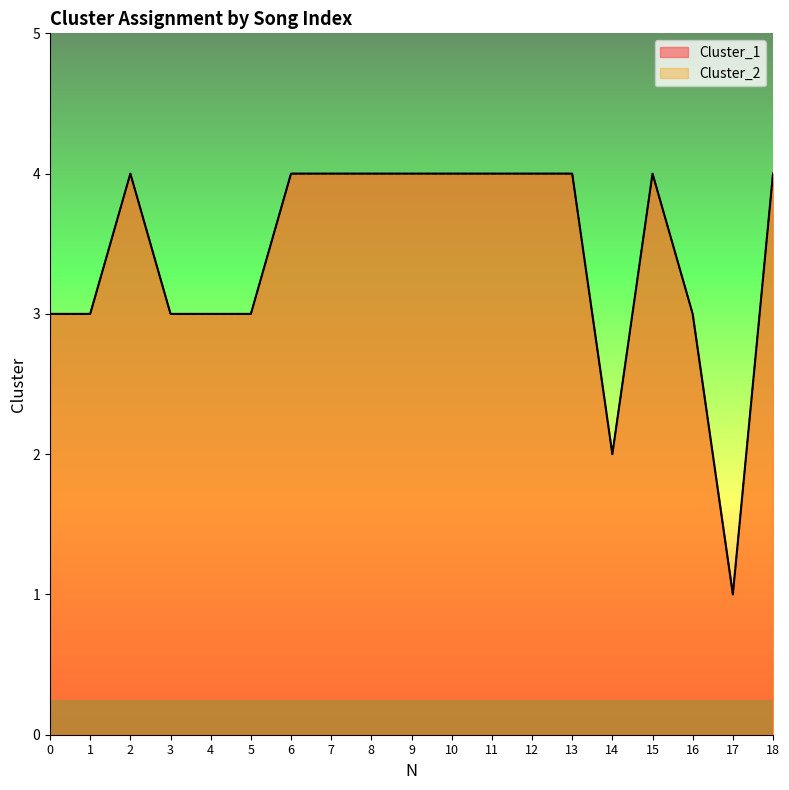

Reading right to left, list all the values displayed in this chart.

Cluster_1: 18=4	17=1	16=3	15=4	14=2	13=4	12=4	11=4	10=4	9=4	8=4	7=4	6=4	5=3	4=3	3=3	2=4	1=3	0=3
Cluster_2: 18=4	17=1	16=3	15=4	14=2	13=4	12=4	11=4	10=4	9=4	8=4	7=4	6=4	5=3	4=3	3=3	2=4	1=3	0=3